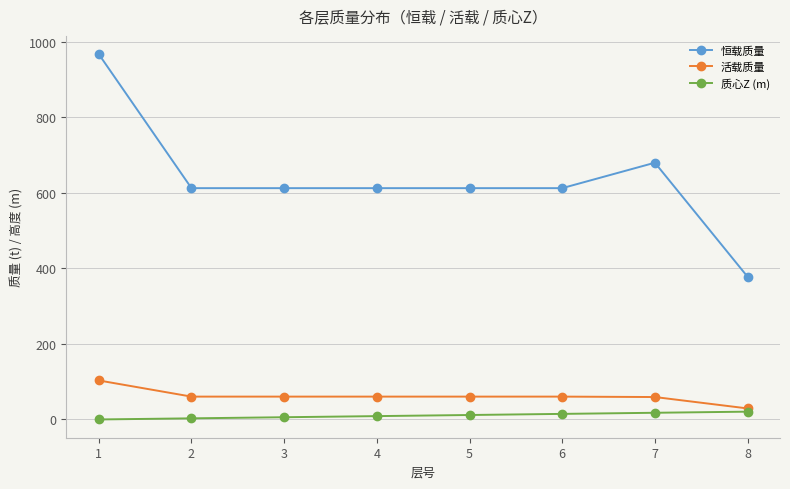

Is the value of 质心Z (m) at 4 greater than the value of 恒载质量 at 7?

No